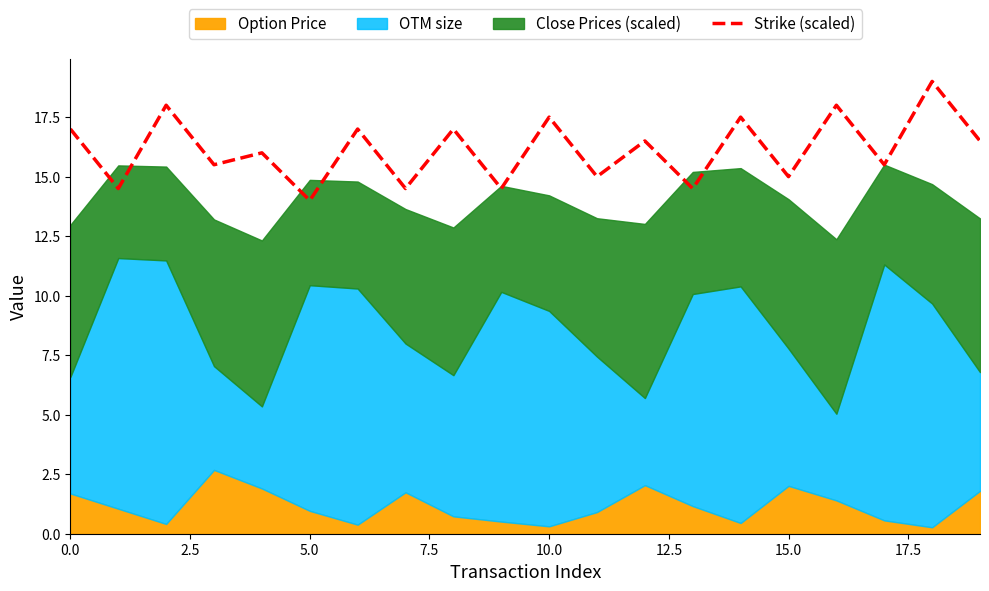

The Strike (scaled) series shows 22.9 at 15.0. True or false?

False